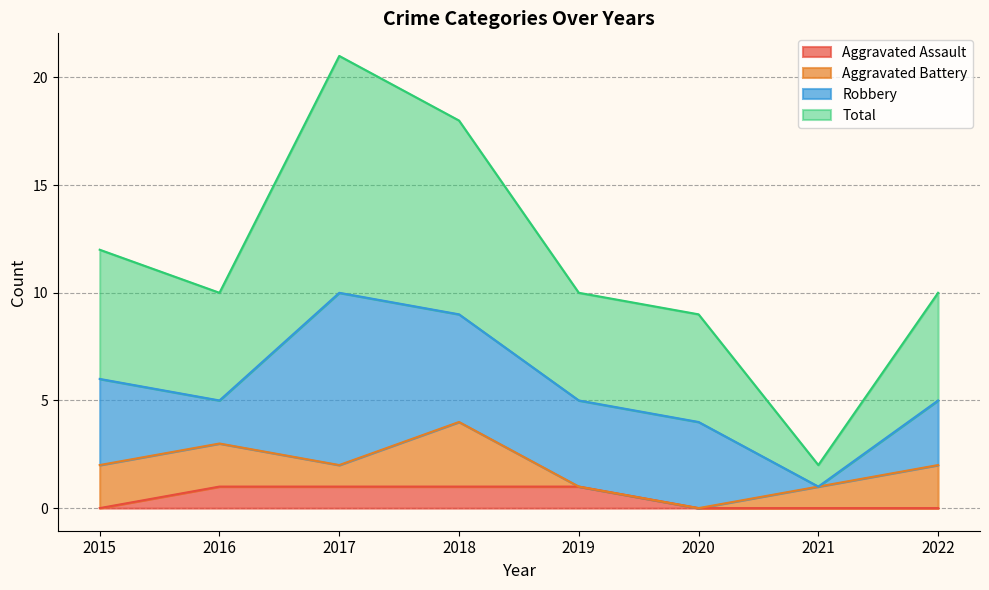

True or false: Aggravated Assault has a value of -1 at 2021.

False